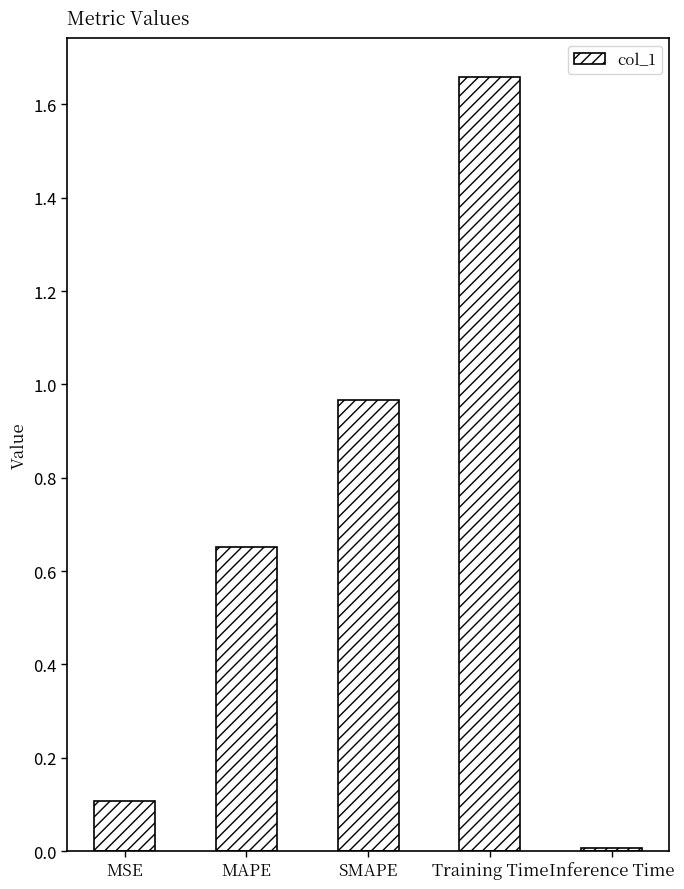

What is the label of the 1st bar from the left?

MSE